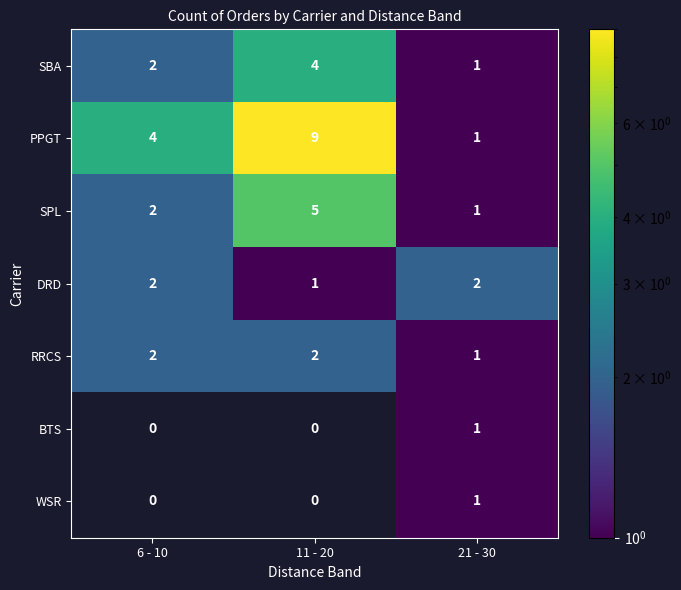

What is the total value across all series at 6 - 10?

12